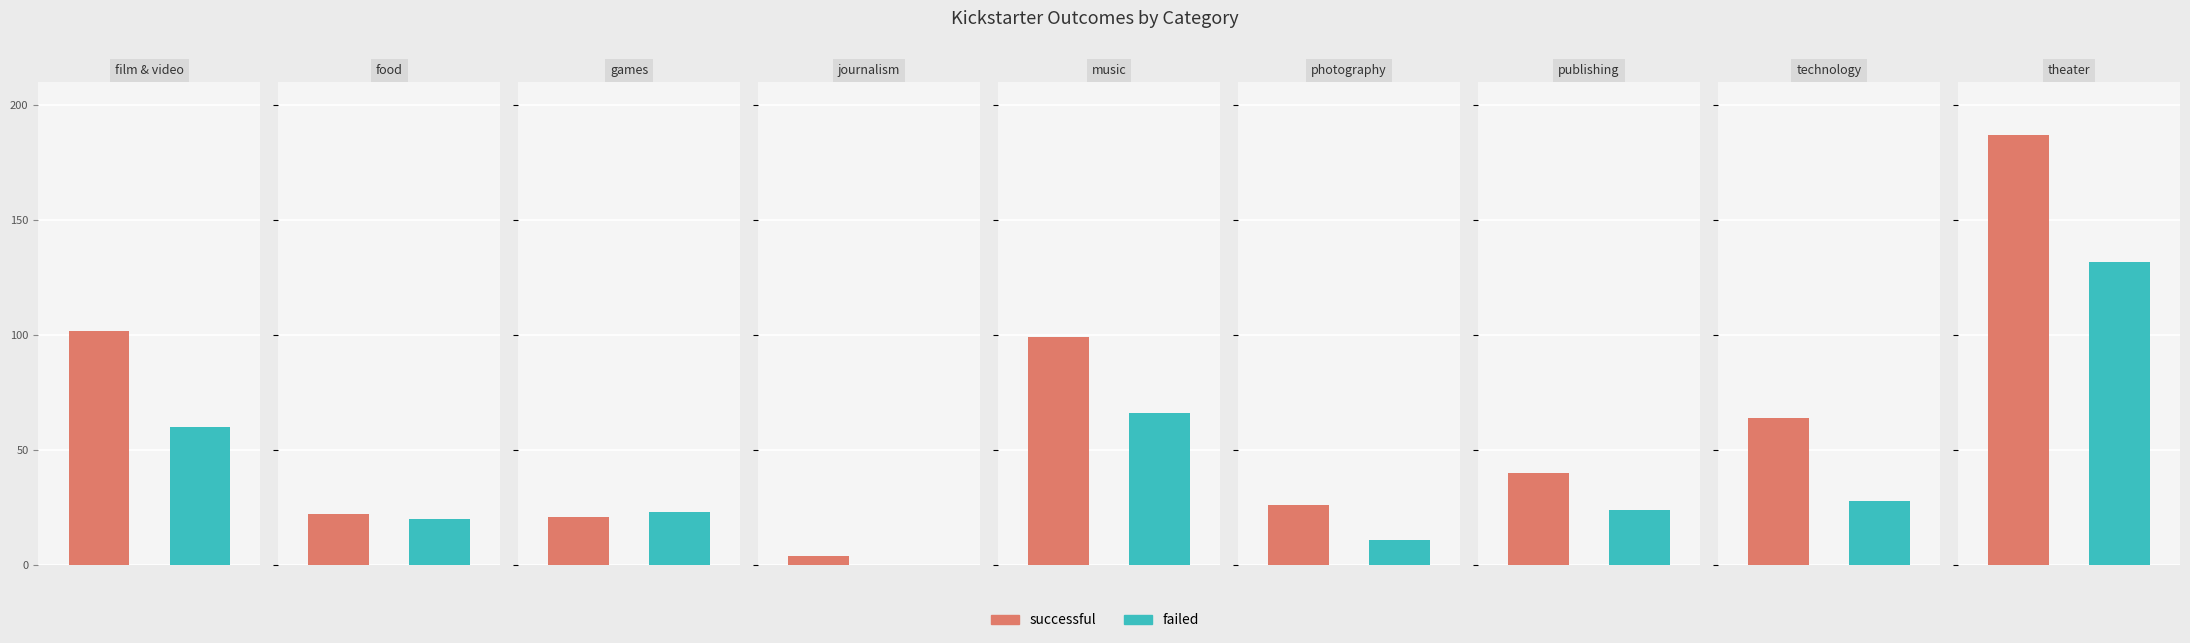

Is it true that successful equals 133 at film & video?

False